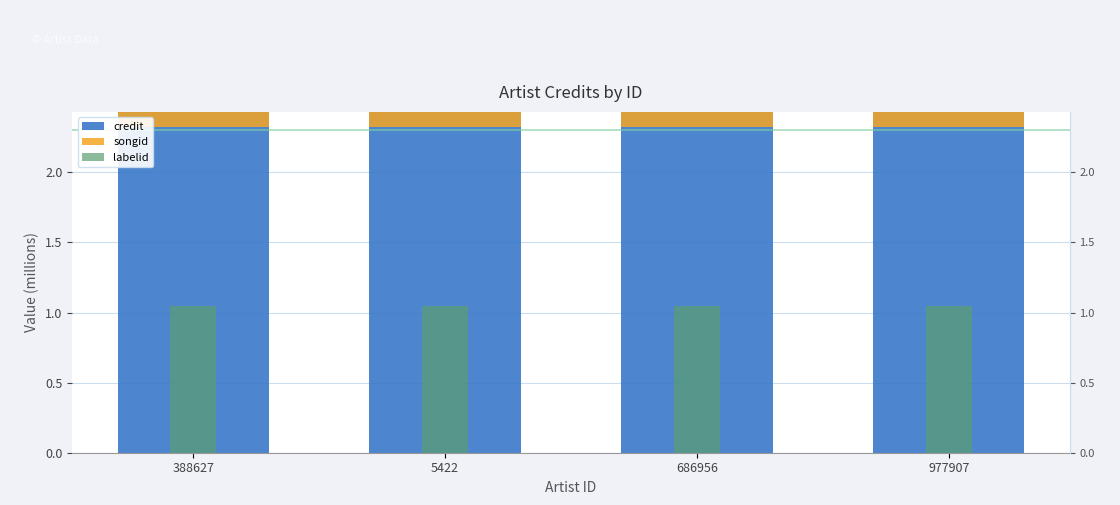

What is the value of the credit bar at the 1st from the left?

2.4